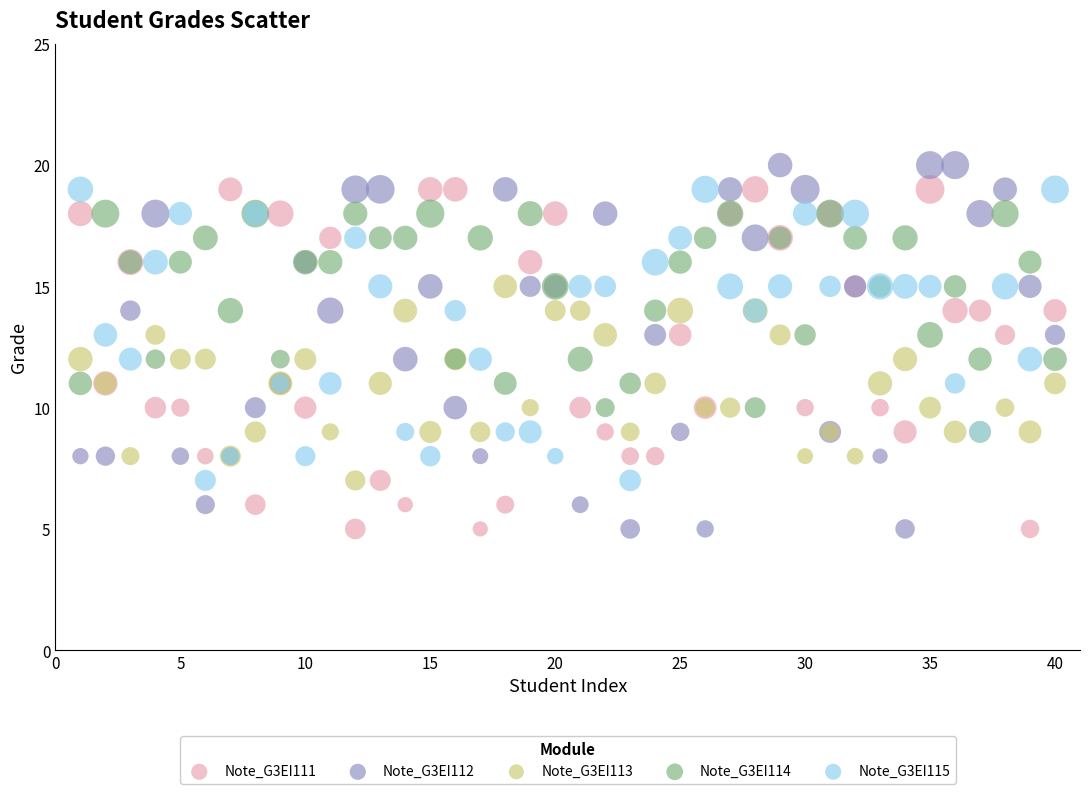

What is the X range (max minus min) for the scatter plot?

39